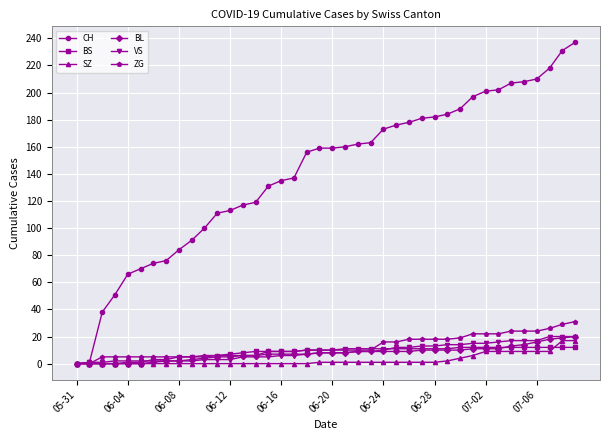

What is the maximum value shown in the chart?

237